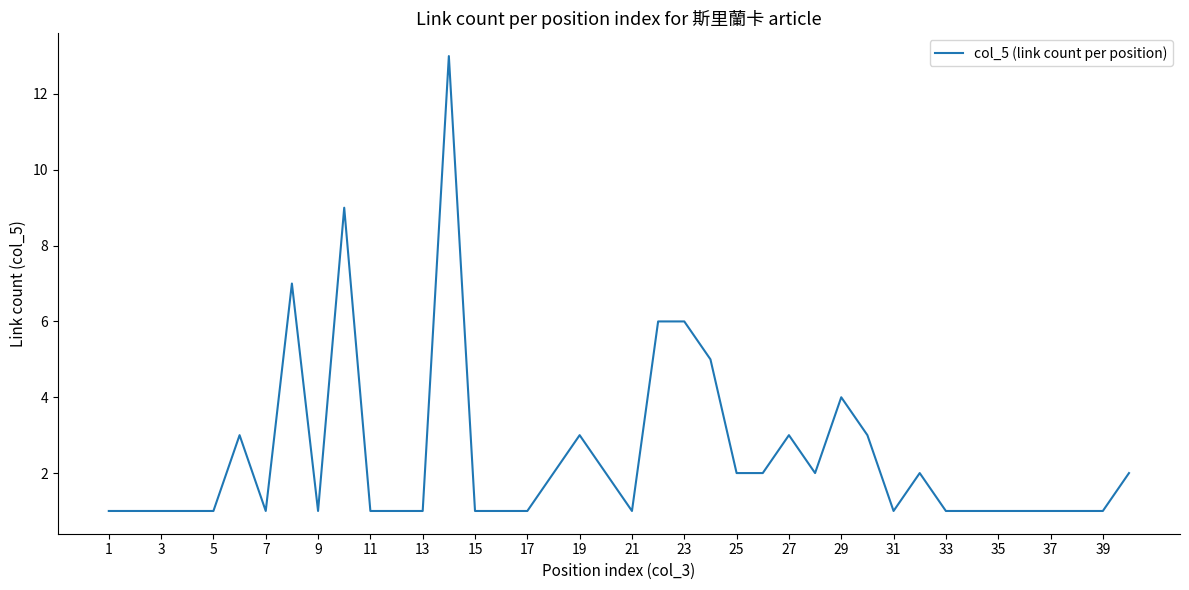

What is the greatest value displayed?

13